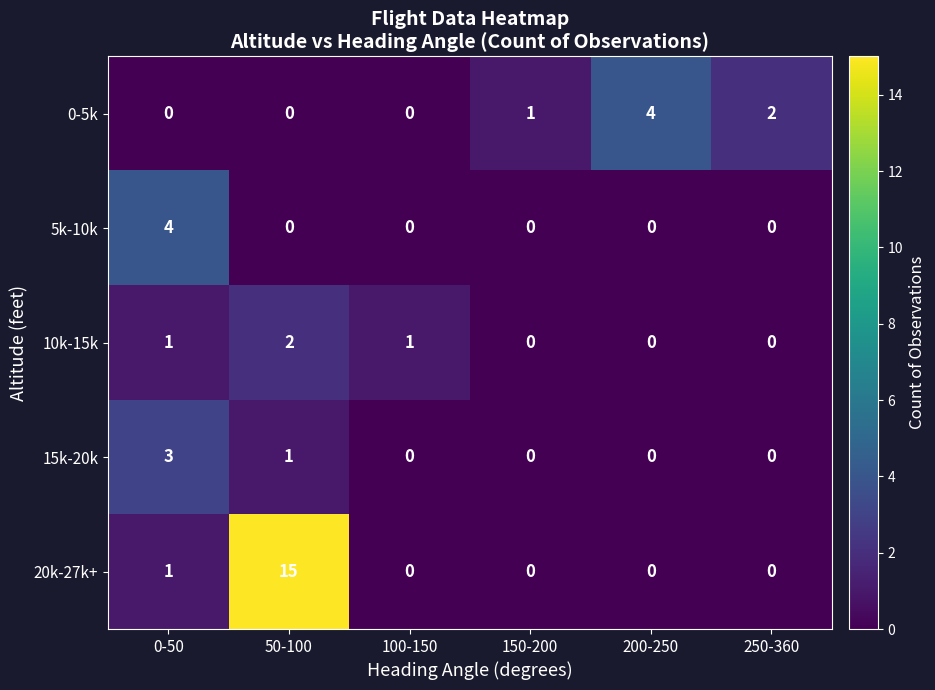

Which series changed the most between 150-200 and 200-250?

0-5k